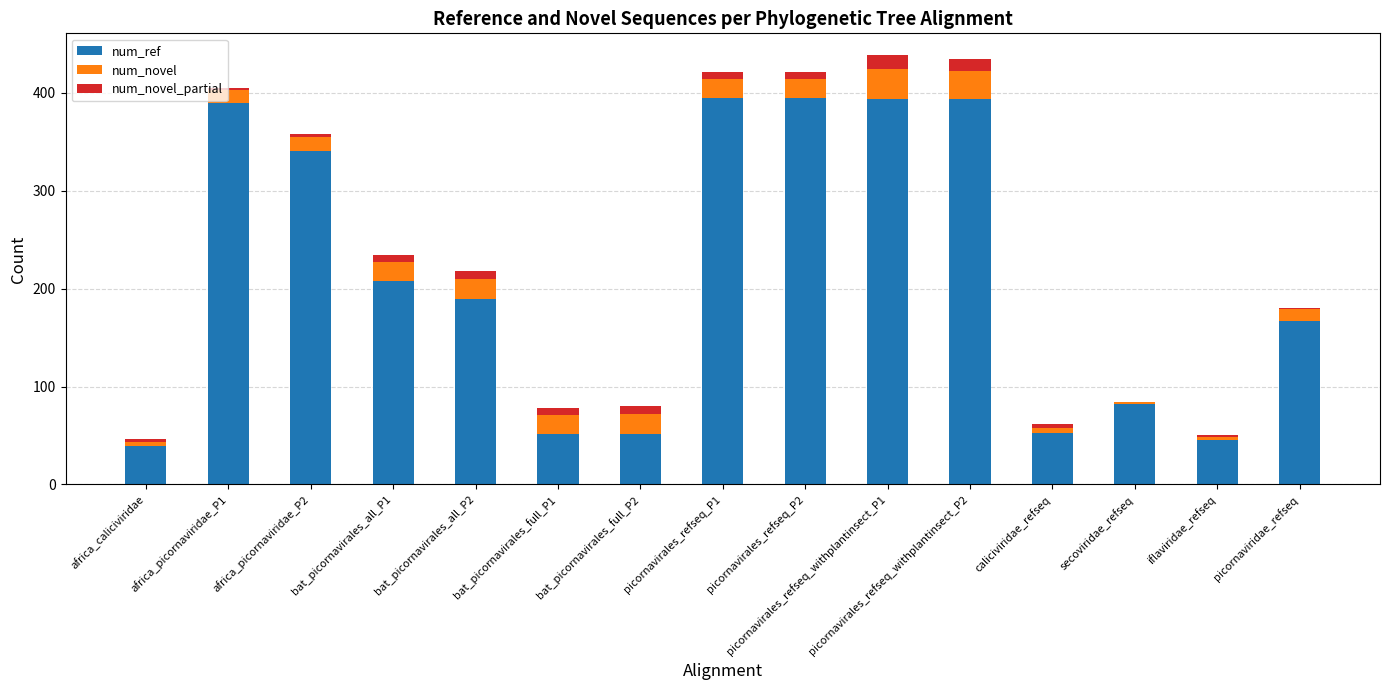

Where is num_ref nearest to the value 217?

bat_picornavirales_all_P1